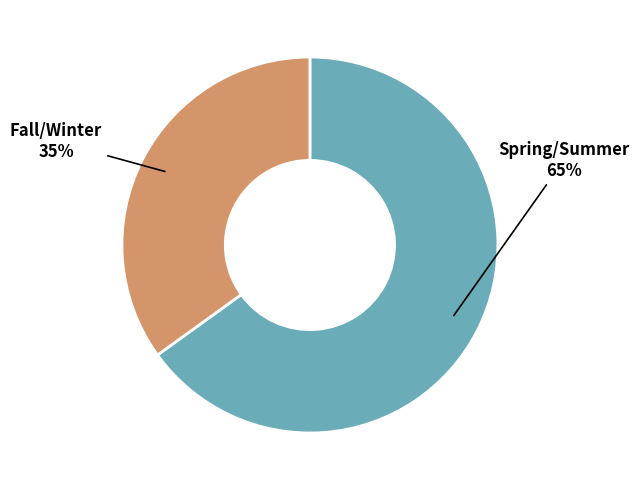

Is there a majority slice in this chart?

Yes